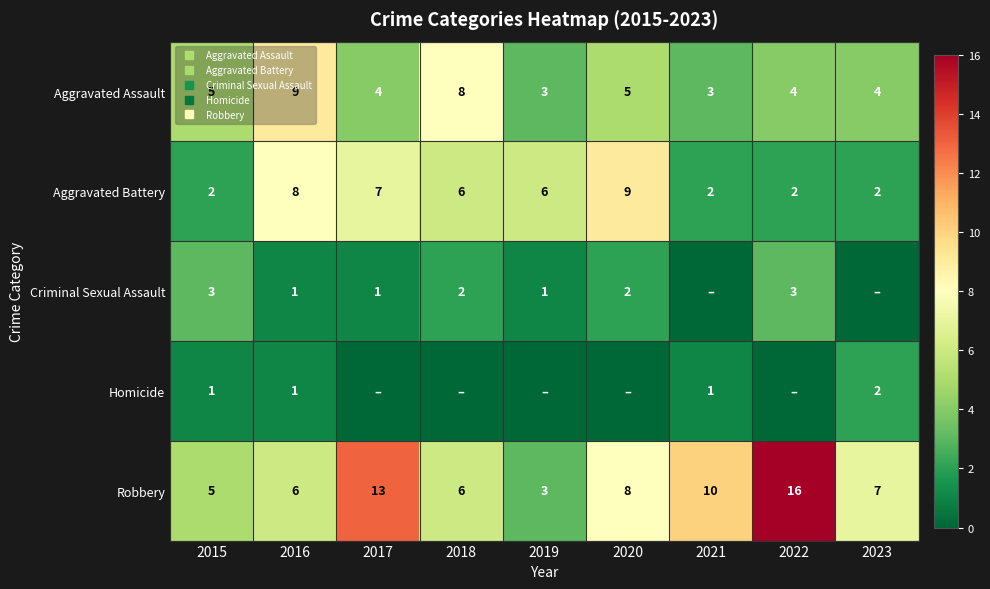

List the series in order of their peak value, highest first.

Robbery, Aggravated Assault, Aggravated Battery, Criminal Sexual Assault, Homicide